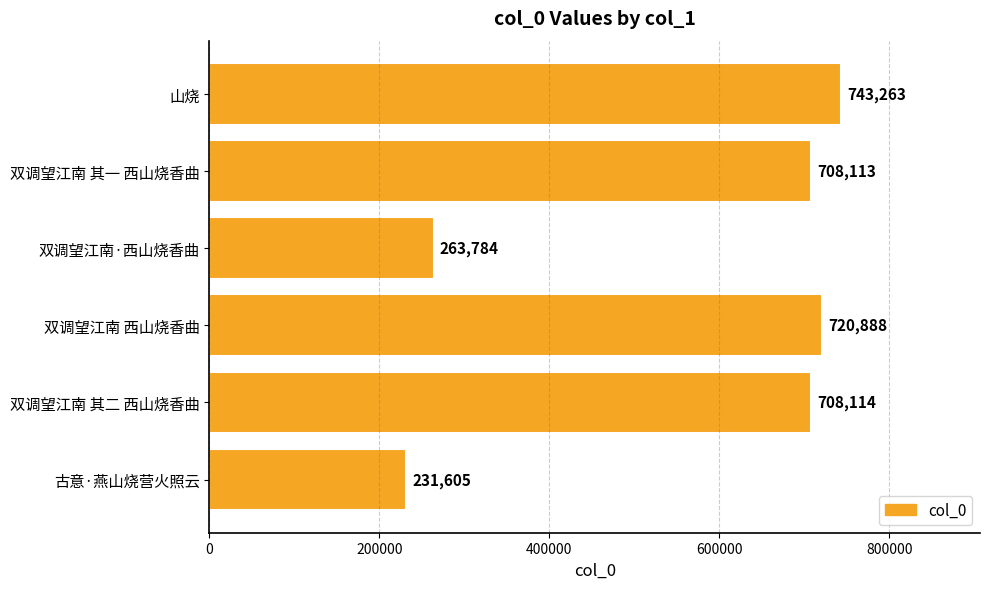

Rank the categories by value from lowest to highest.

古意·燕山烧营火照云, 双调望江南·西山烧香曲, 双调望江南 其一 西山烧香曲, 双调望江南 其二 西山烧香曲, 双调望江南 西山烧香曲, 山烧